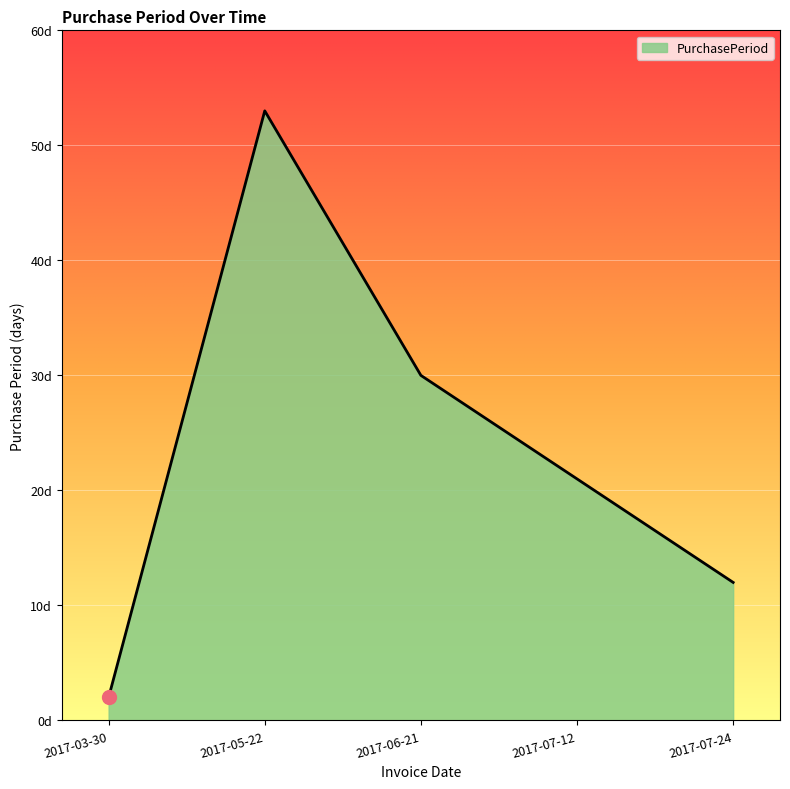

Reading left to right, extract all data points from this chart.

2	53	30	21	12